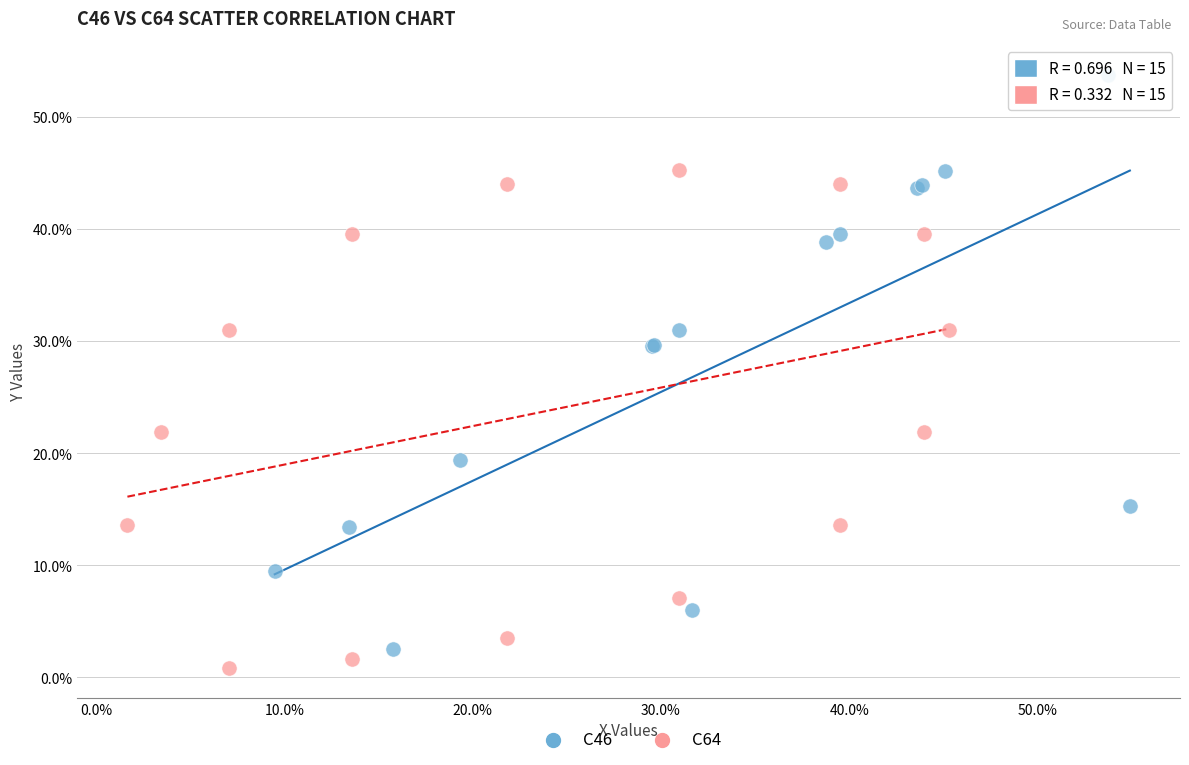

Which series contains the lowest Y value?

C64